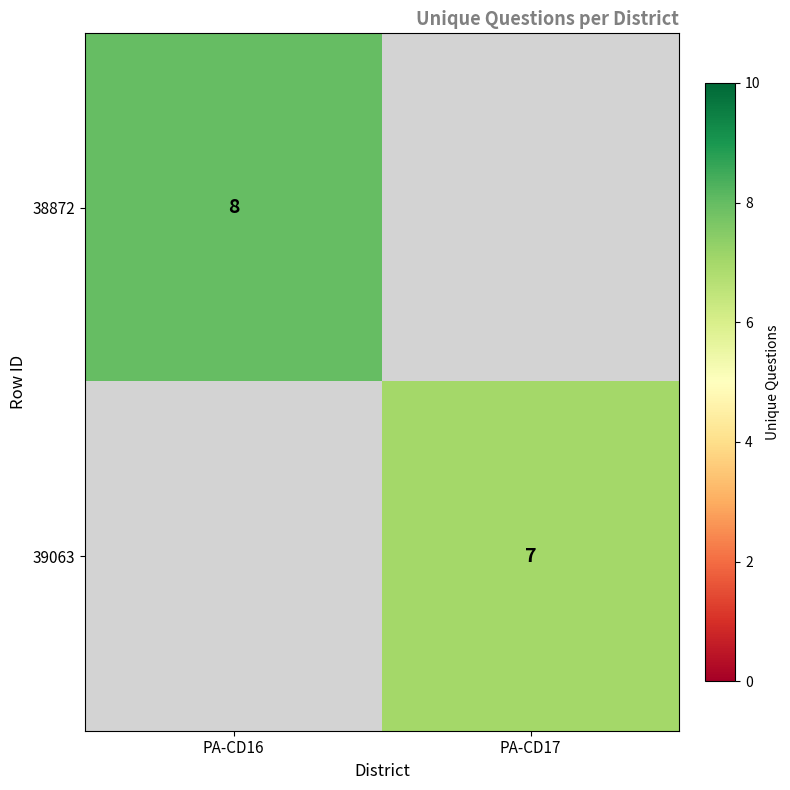

The value of 38872 at PA-CD16 is 12. True or false?

False